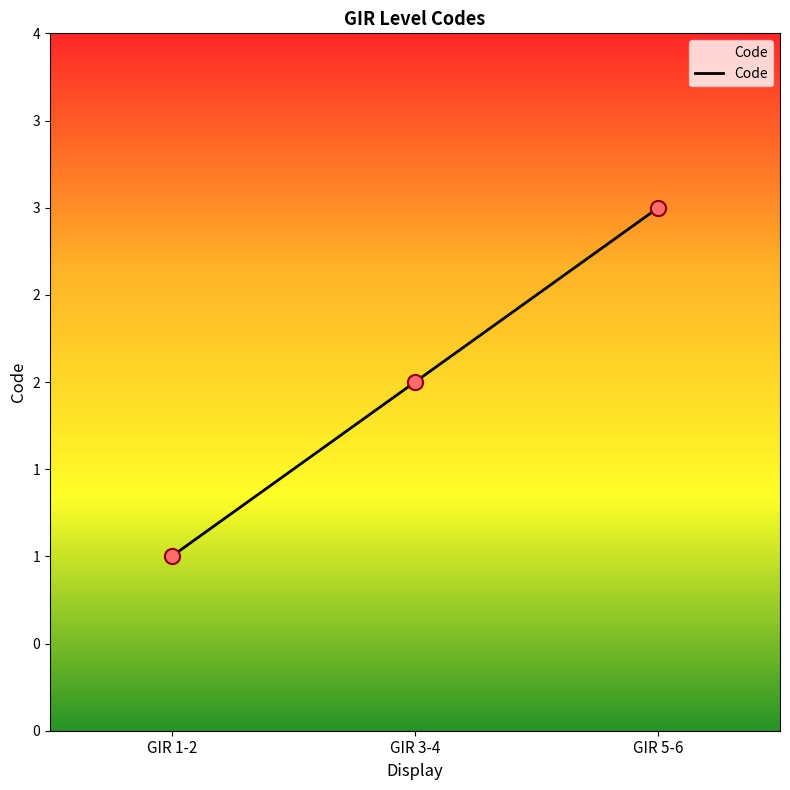

What is the ratio of the value at GIR 5-6 to the value at GIR 3-4?

1.5